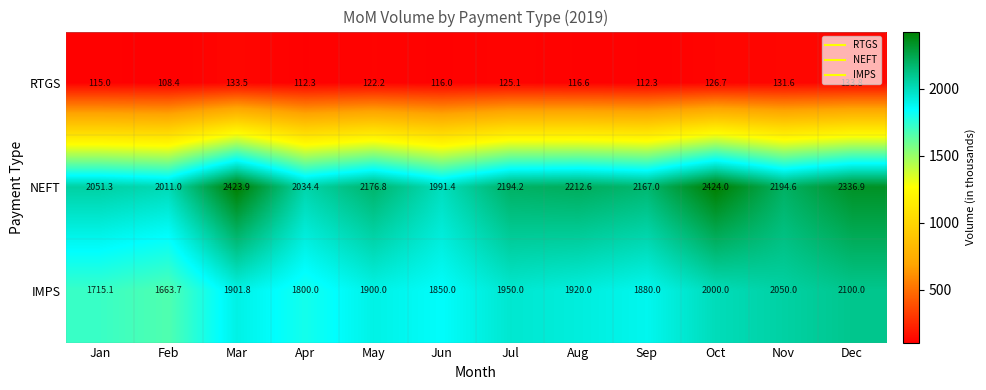

At how many categories does at least one series exceed 2067?

8